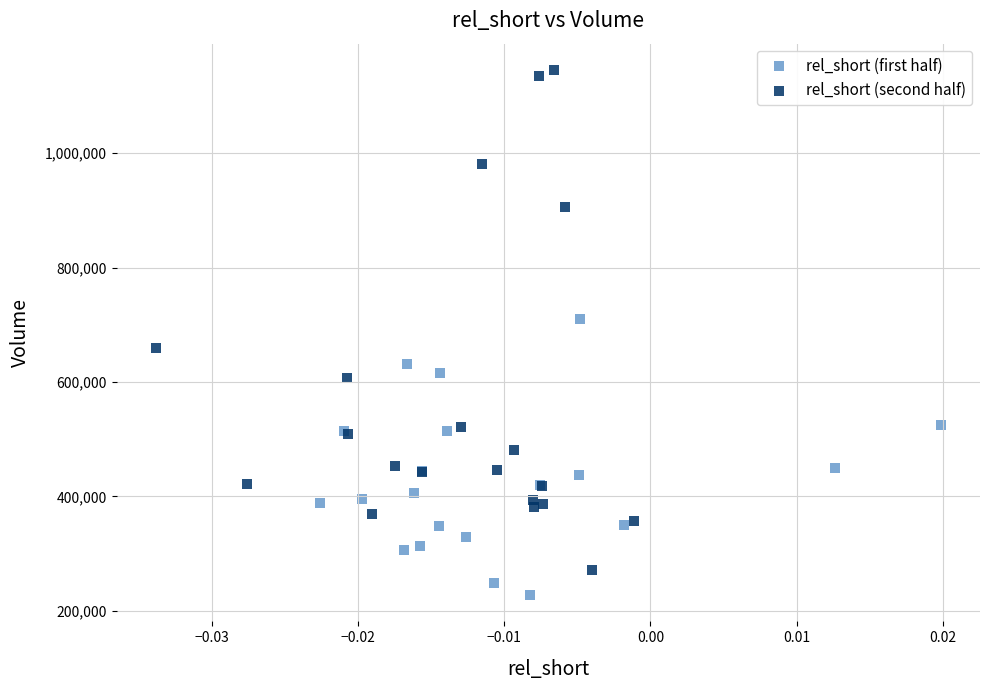

Which series contains the highest Y value?

rel_short (second half)